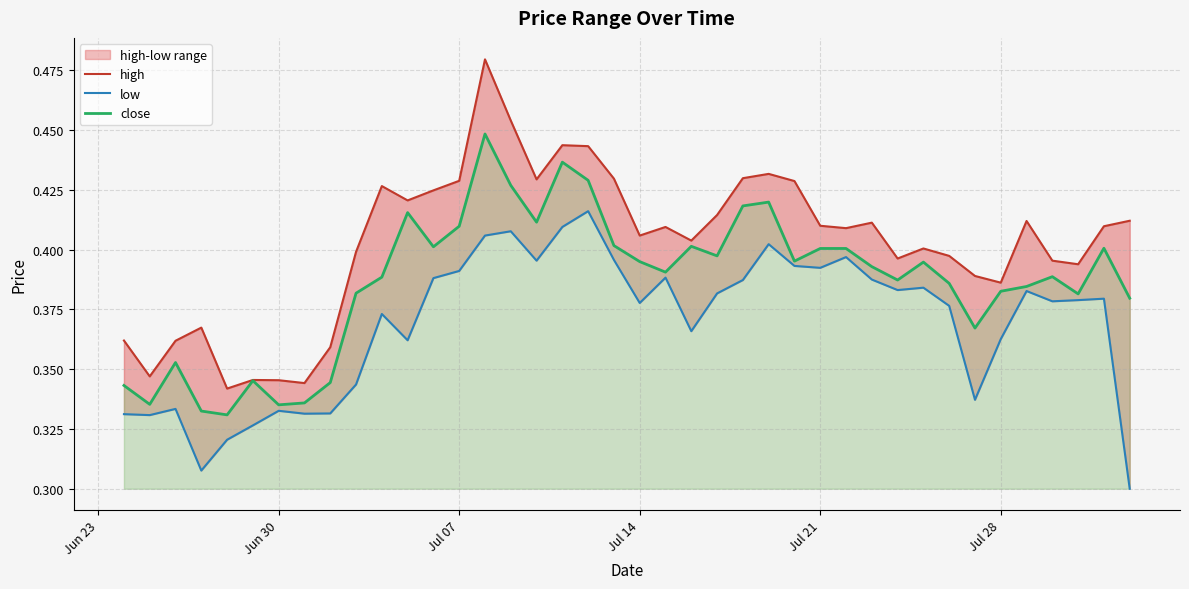

What is the greatest value displayed?

0.5